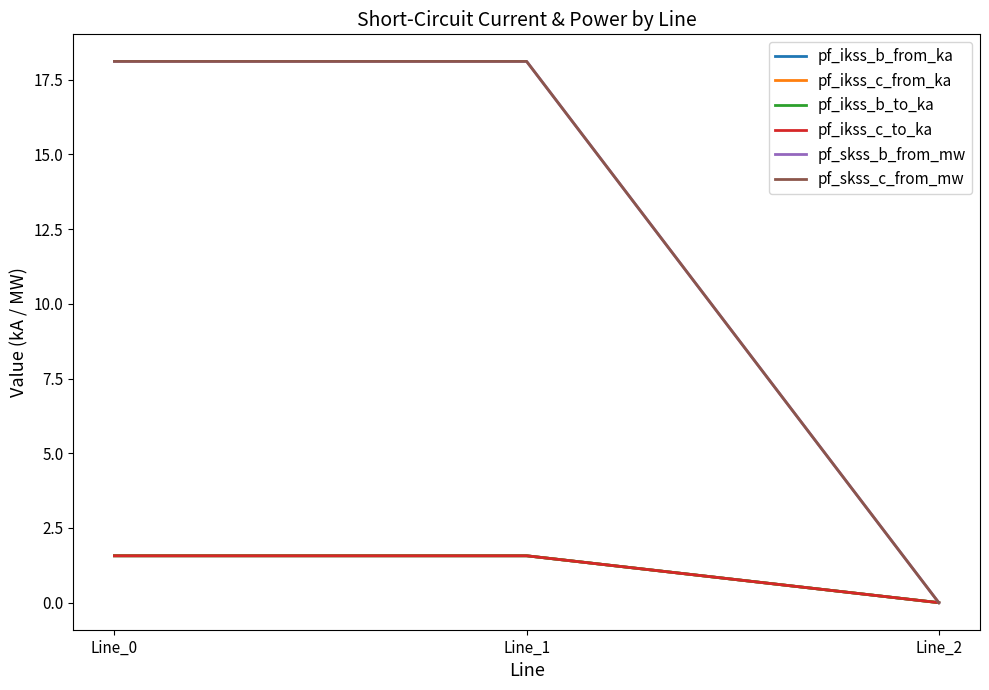

What is the difference between the pf_ikss_c_to_ka values at Line_2 and Line_1?

1.6